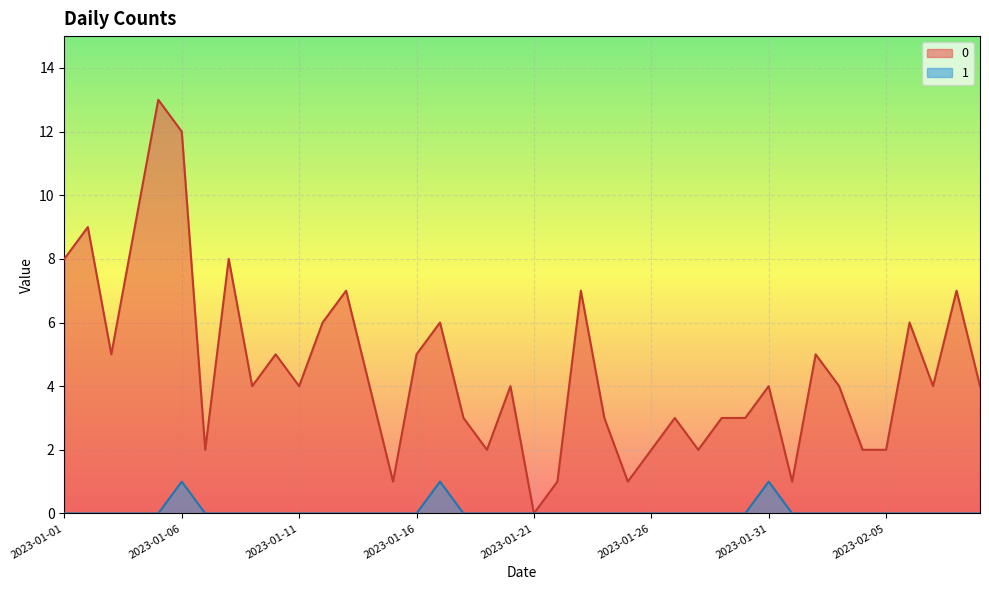

Rank the series by their maximum value, from highest to lowest.

0, 1